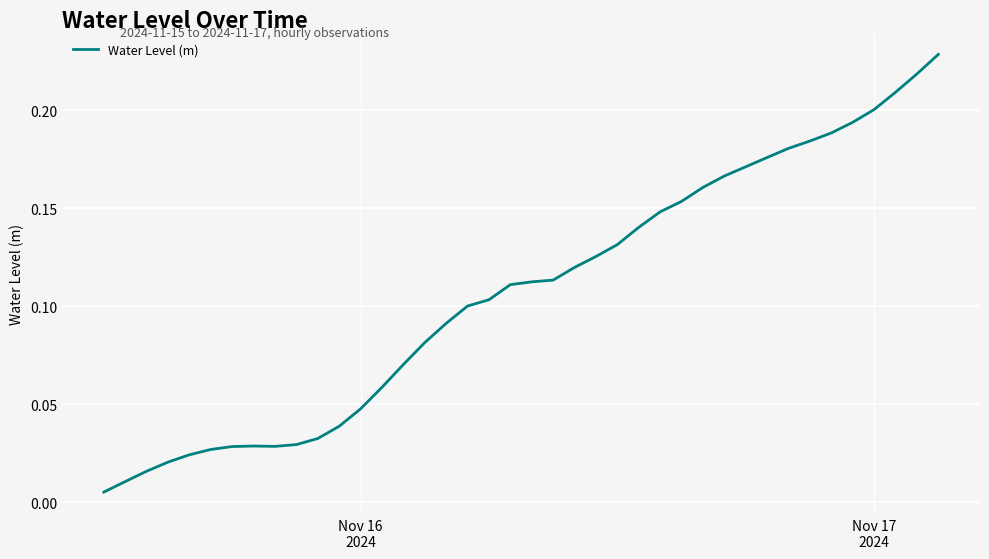

What is the difference between the maximum and second lowest values?

0.2